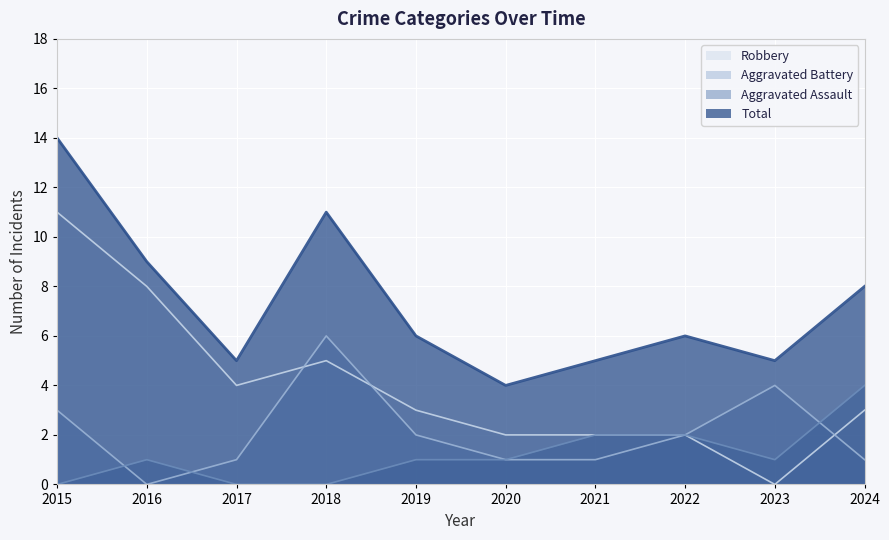

What is the sum of all Robbery values?

40